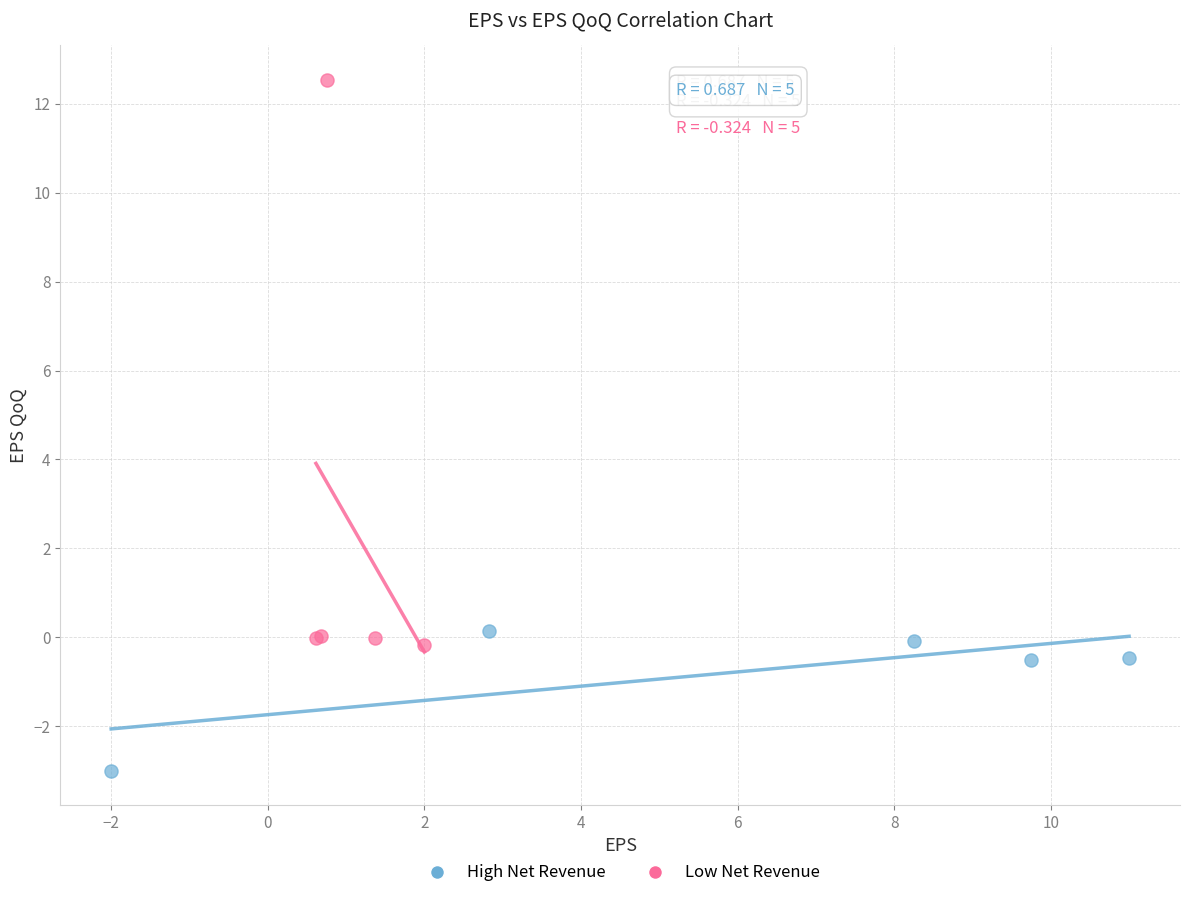

Which series contains the lowest Y value?

High Net Revenue